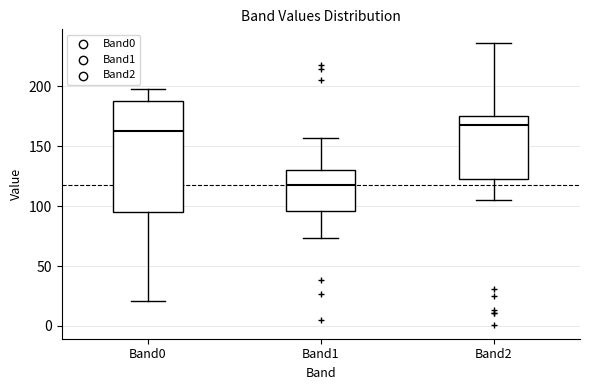

Which box's median line is the lowest?

Band1